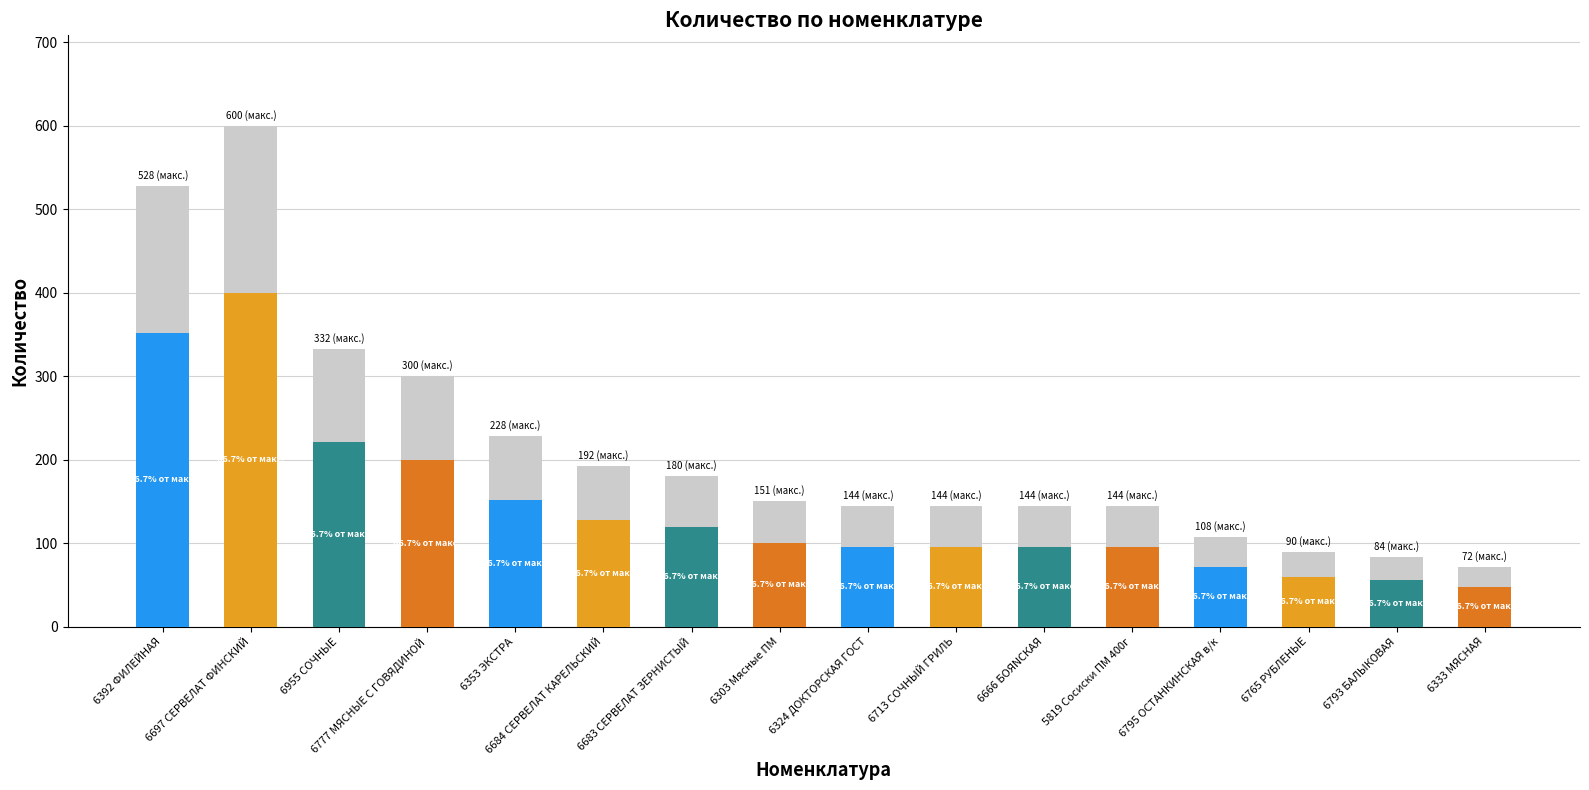

True or false: the data shows 194.0 at 6683 СЕРВЕЛАТ ЗЕРНИСТЫЙ.

False